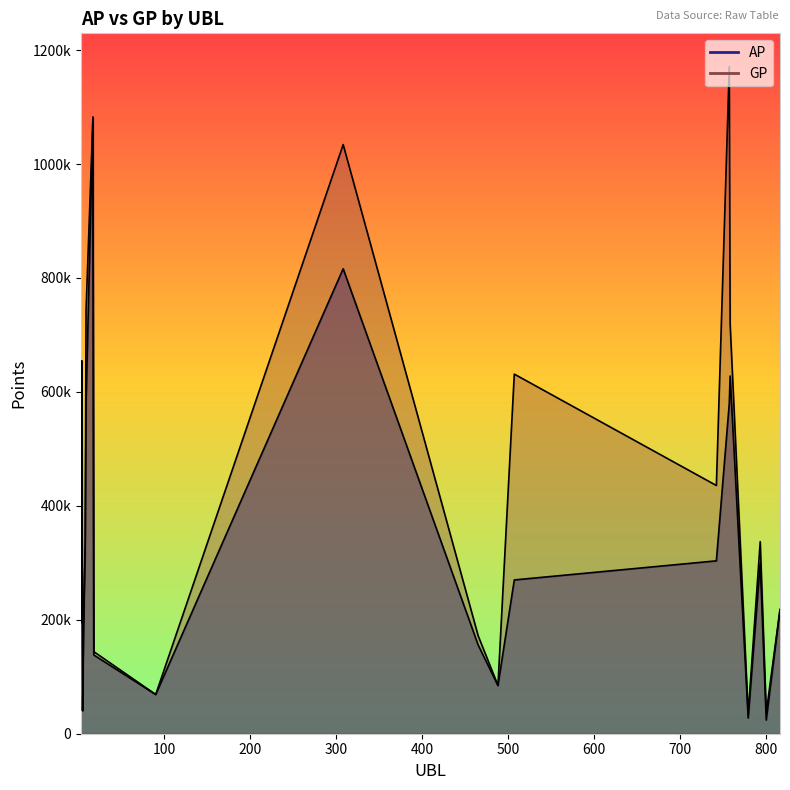

At which label does AP first exceed 269927?

4